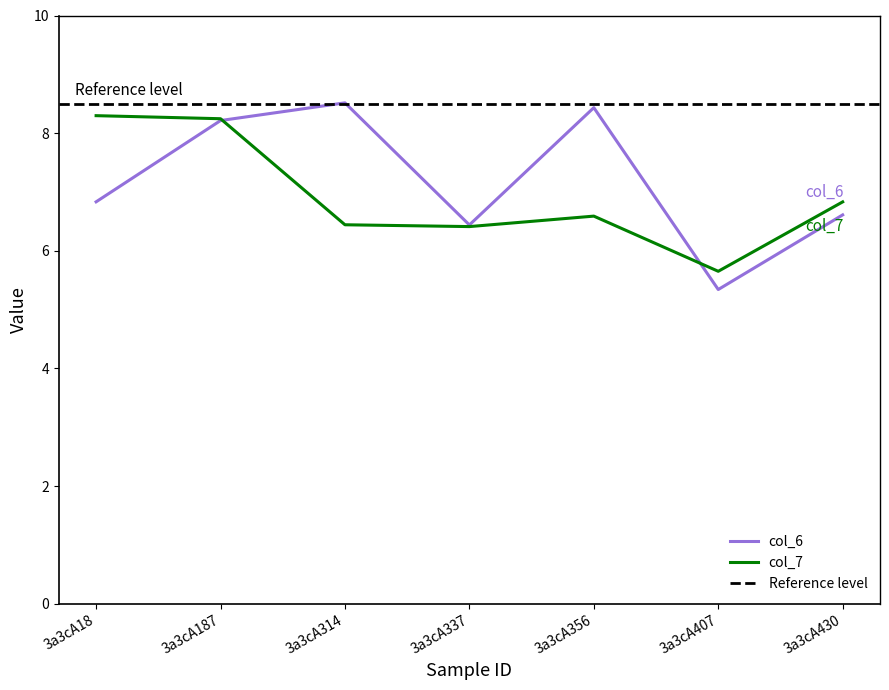

Between which two adjacent categories do col_6 and col_7 first intersect?

3a3cA187 and 3a3cA314